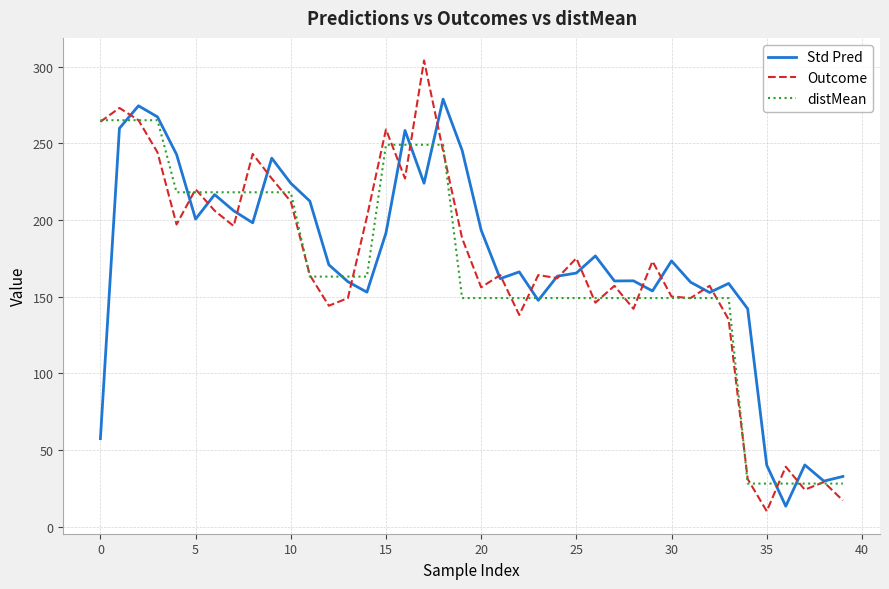

List the series in order of their overall mean, highest first.

Std Pred, Outcome, distMean